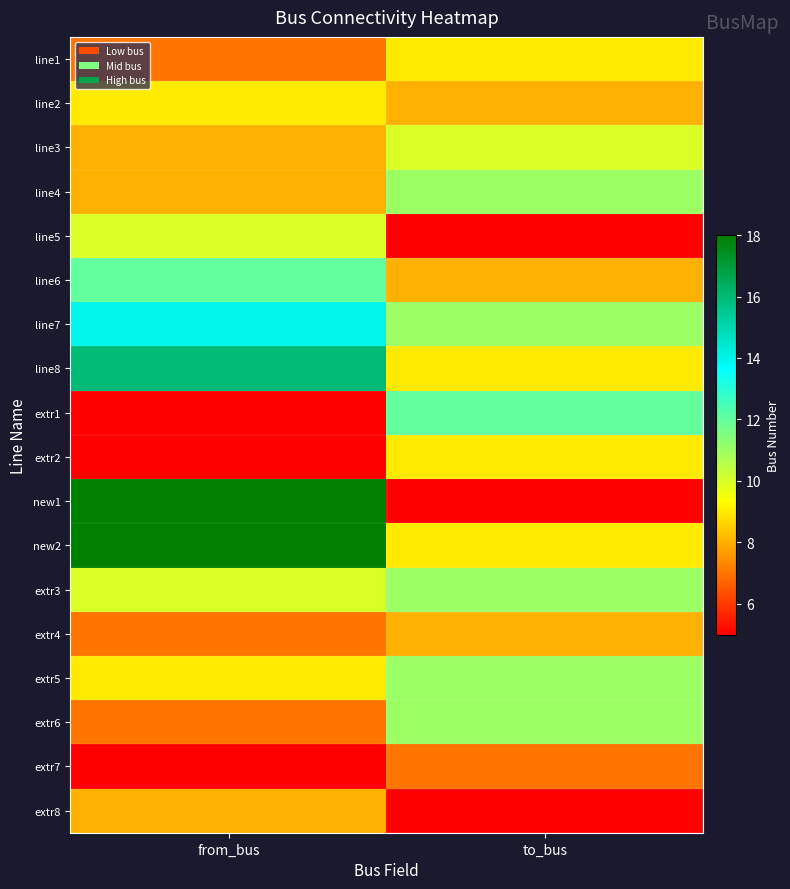

What is the total value across all series at to_bus?

159